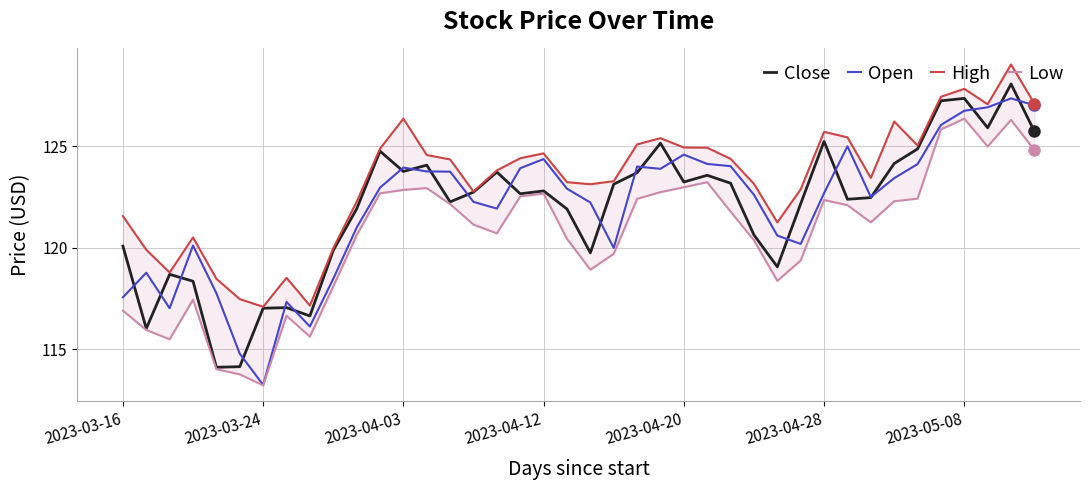

Is it true that Open equals 155.0 at 2023-03-24?

False